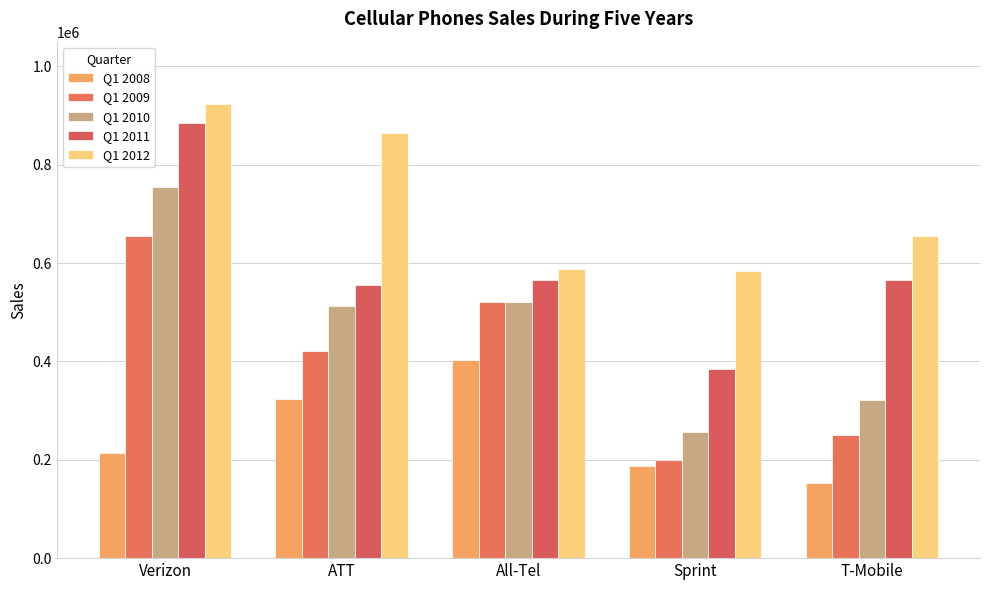

At which category is the sum across all series the highest?

Verizon